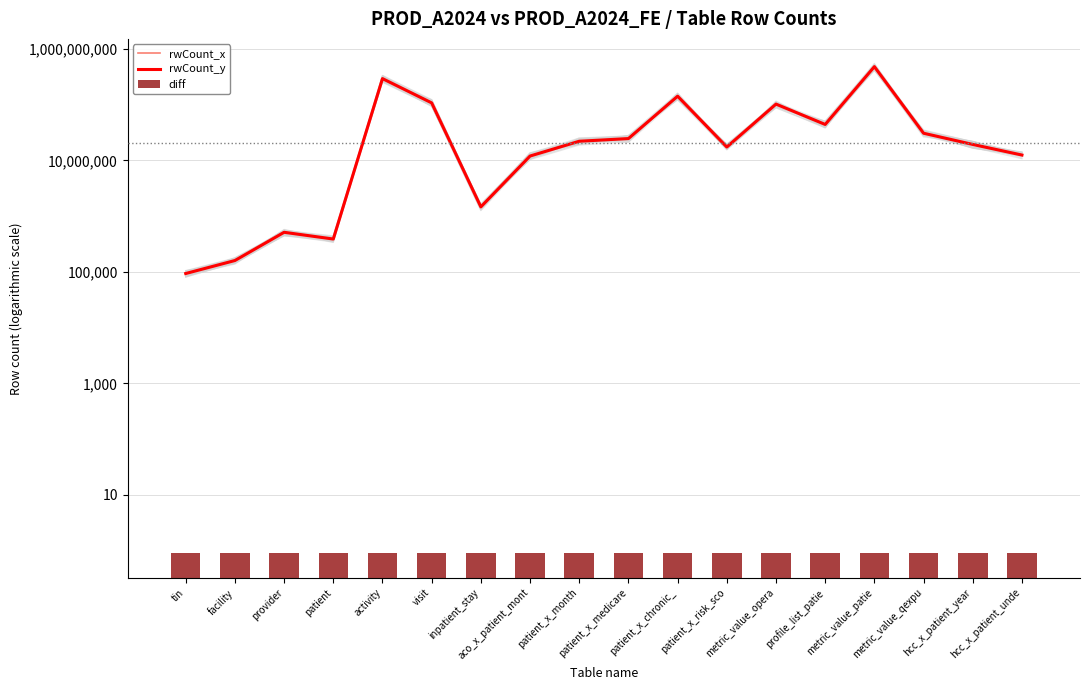

What is the difference between the second highest and second lowest values in the rwCount_x series?

292383840.0